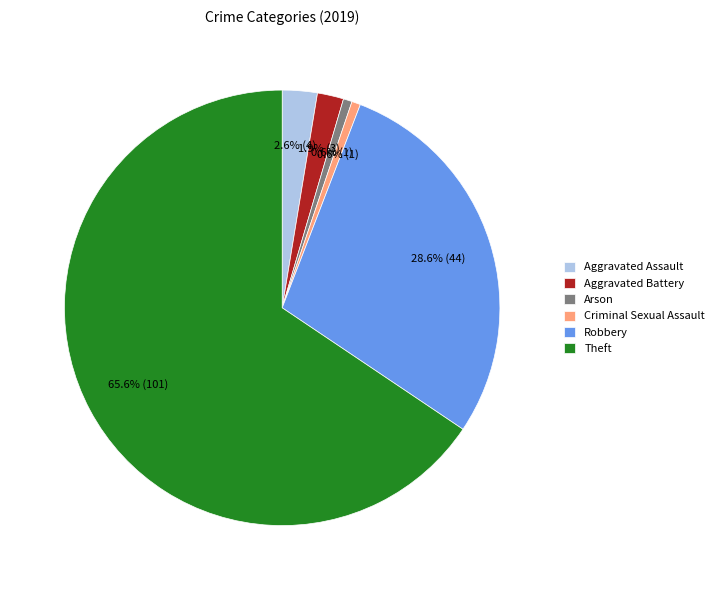

What percentage is the Aggravated Assault slice, to the nearest percent?

3%